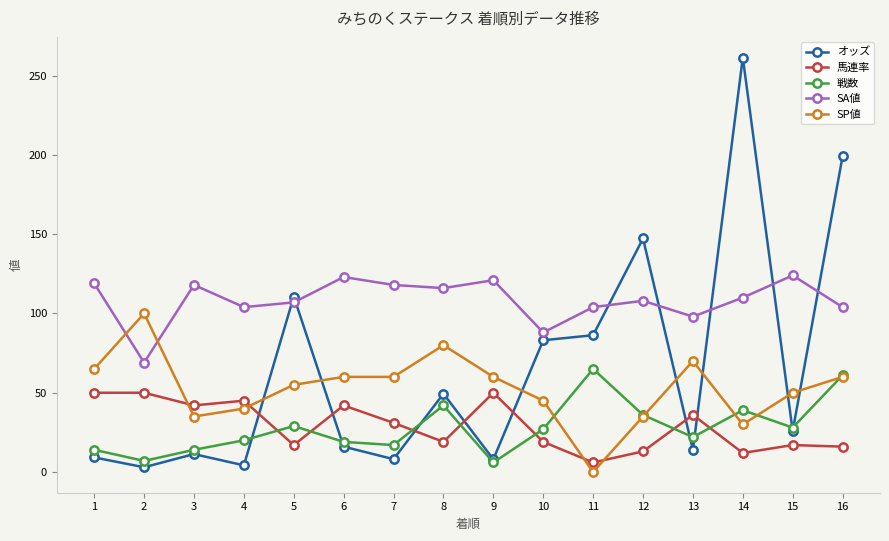

How many data points does each series have?

16